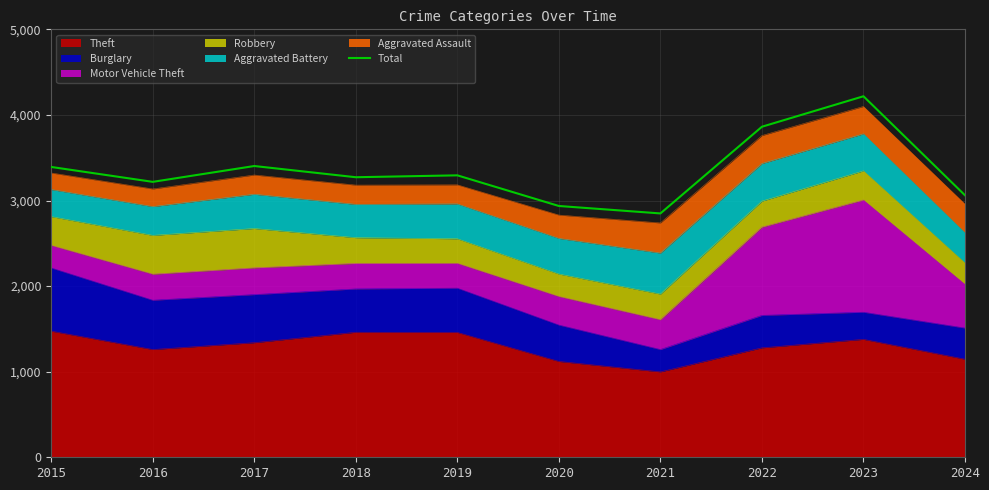

Is it true that the value at 2015 is 3392?

True